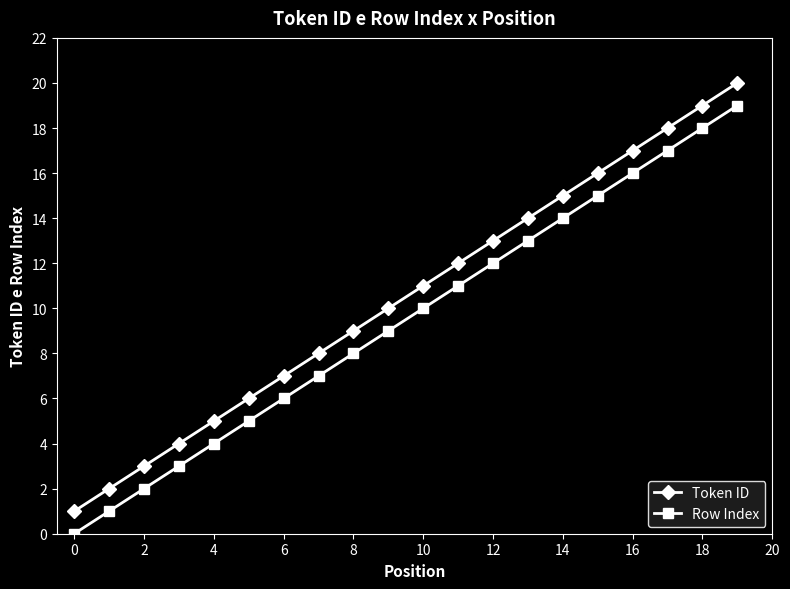

True or false: Token ID and Row Index intersect in this chart.

False